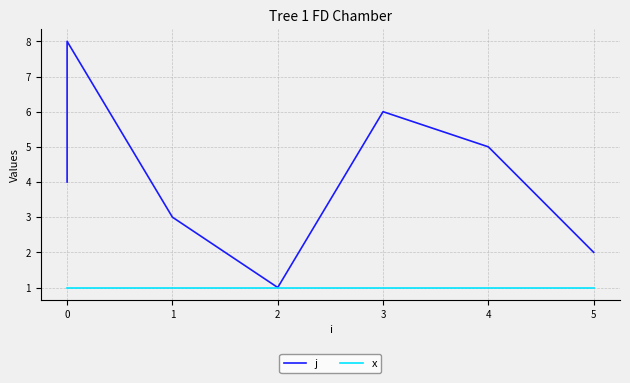

Is the value of x at 0 greater than the value of j at 2?

No